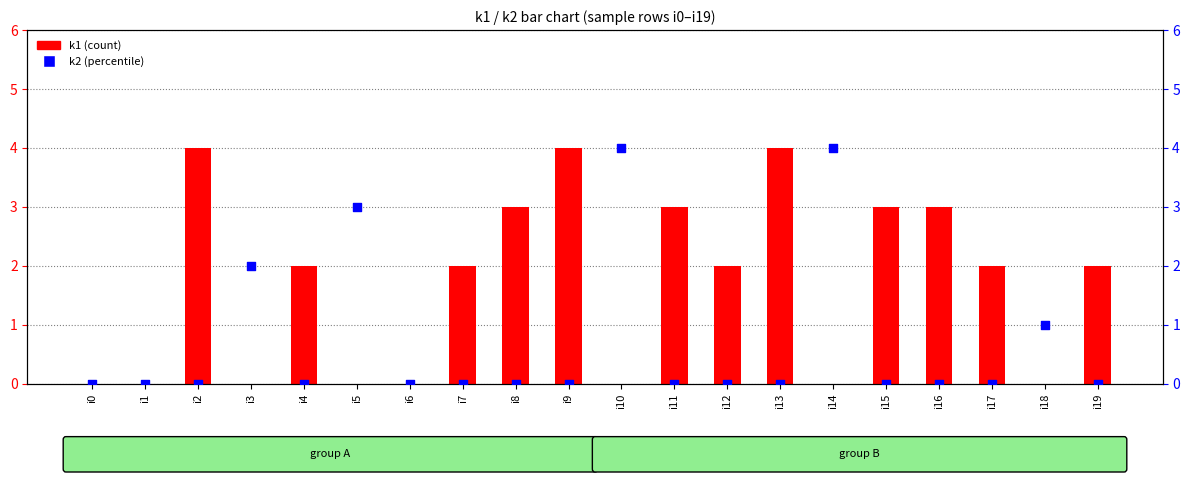

Is the value of k1 at i19 greater than the value of k2 at i2?

Yes